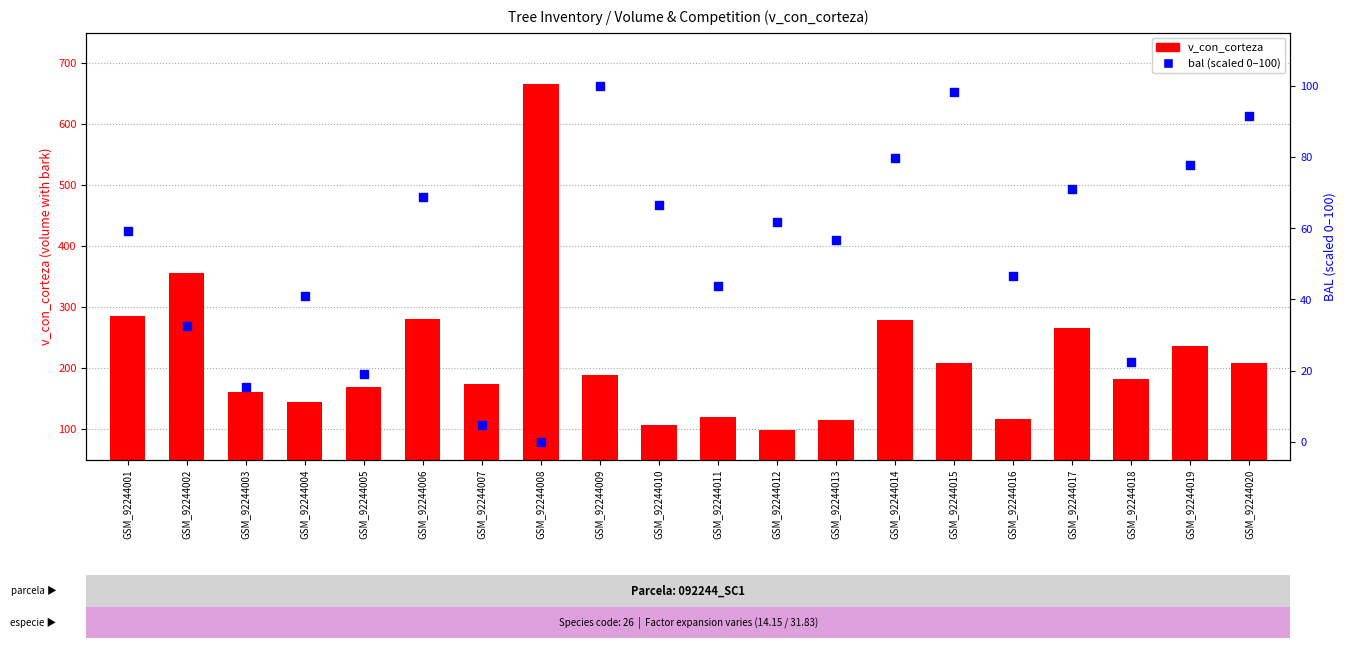

At which category is the sum across all series the highest?

GSM_92244008